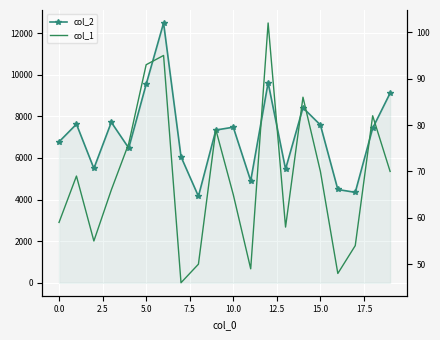

Is it true that col_1 equals 107 at 19?

False